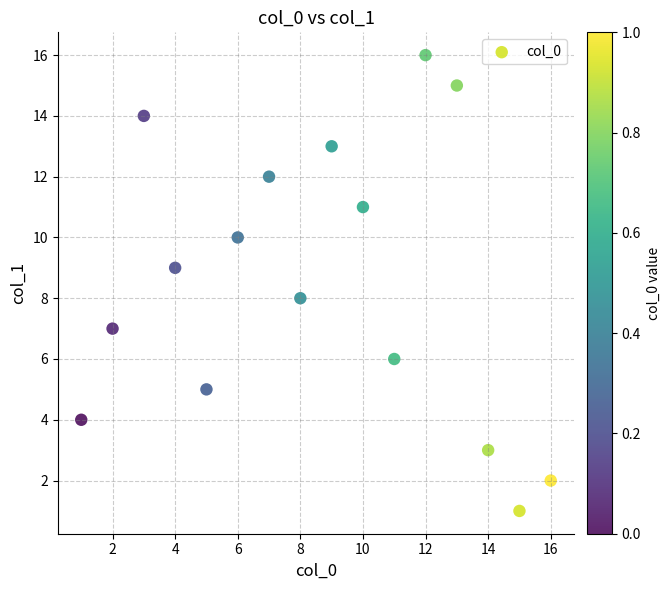

What is the range of Y values (max minus min)?

15